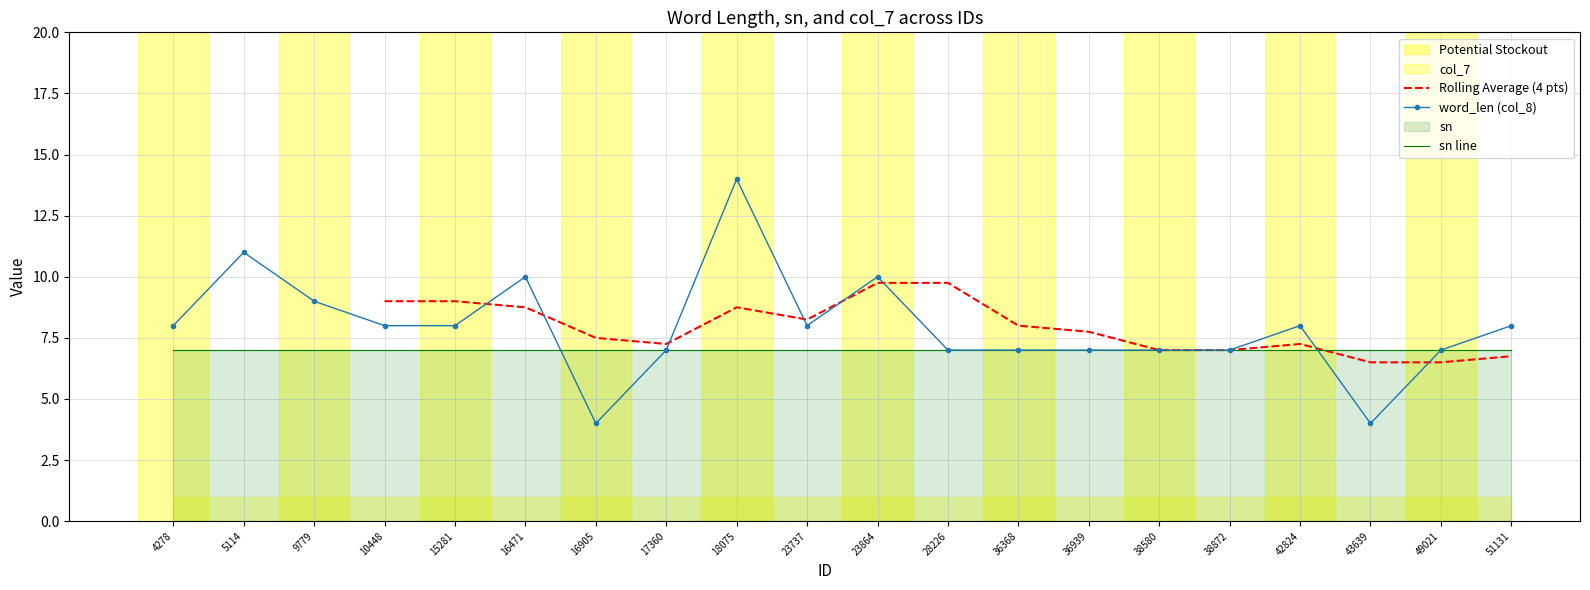

Rank the series by their maximum value, from lowest to highest.

col_7, sn, word_len (col_8)